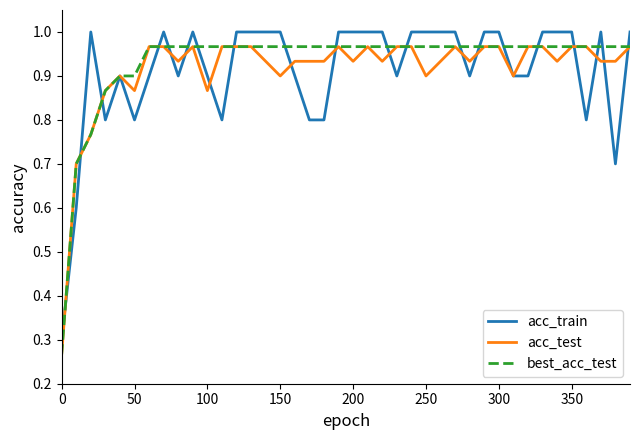

True or false: best_acc_test and acc_test intersect in this chart.

False